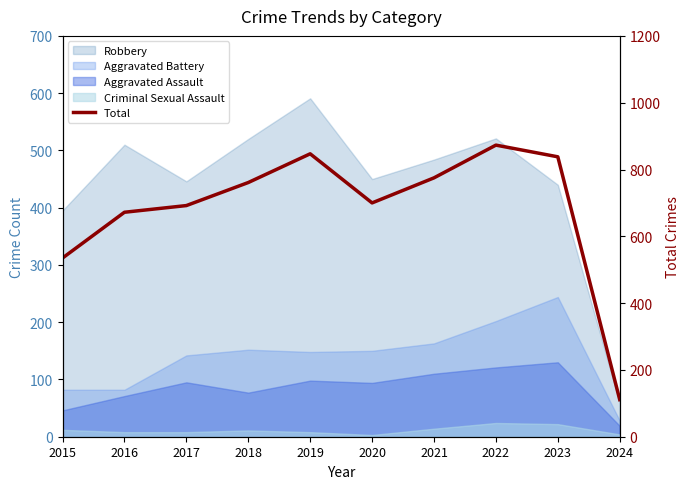

What is the greatest value displayed?

873